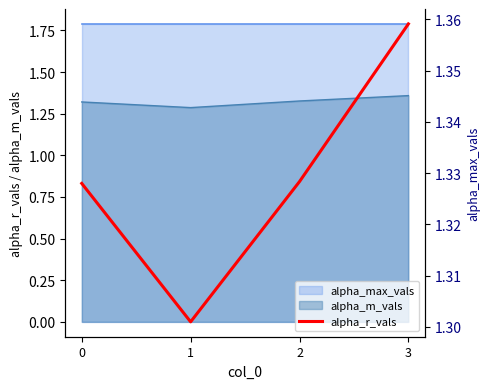

Count the number of categories in the chart.

4